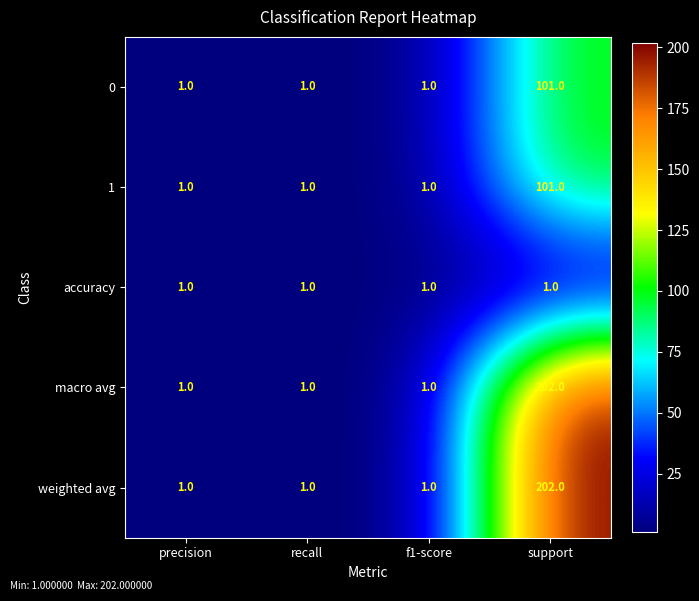

At which category is the sum across all series the highest?

support